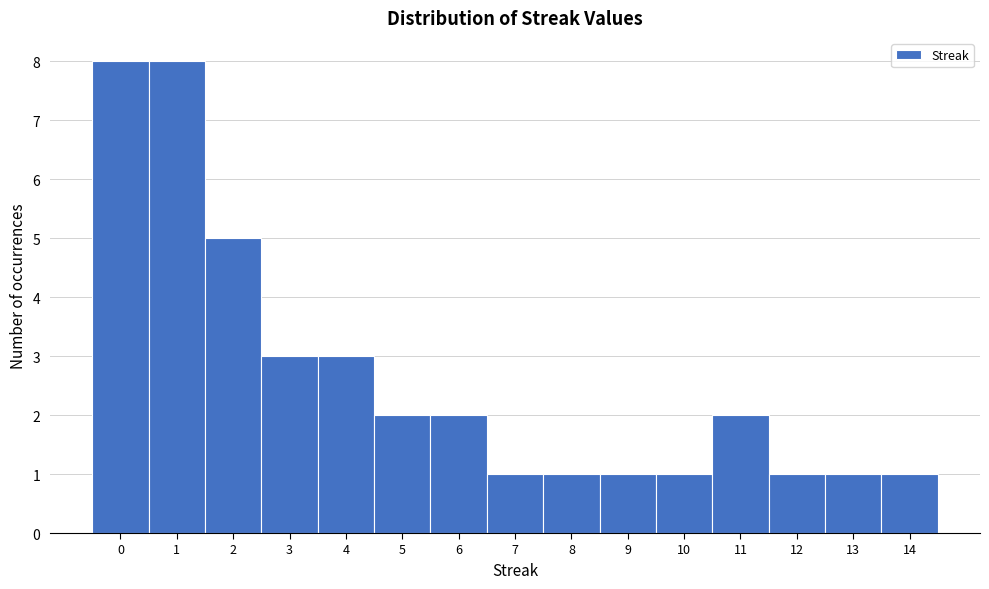

Reading left to right, extract all data points from this chart.

0=8	1=8	2=5	3=3	4=3	5=2	6=2	7=1	8=1	9=1	10=1	11=2	12=1	13=1	14=1